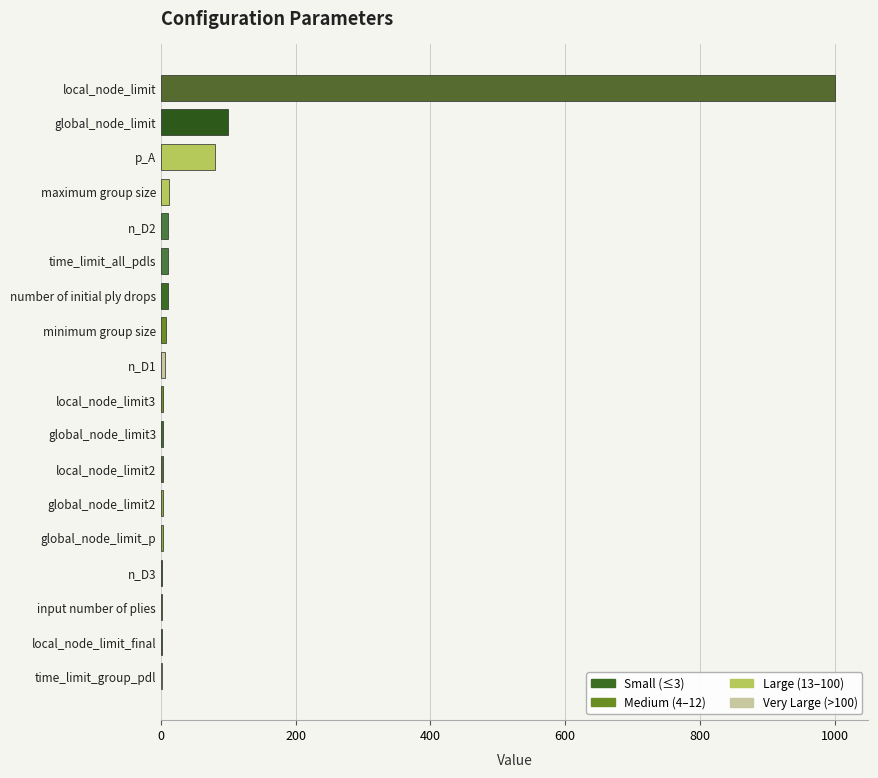

At which category does the chart reach its peak across all series?

local_node_limit